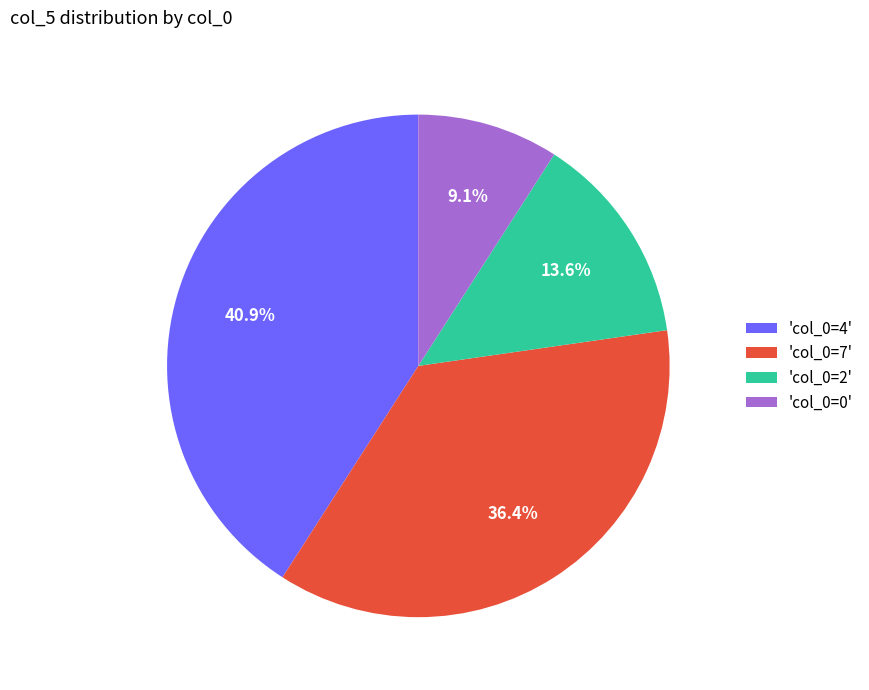

Does 'col_0=0' account for over 50% of the chart?

No